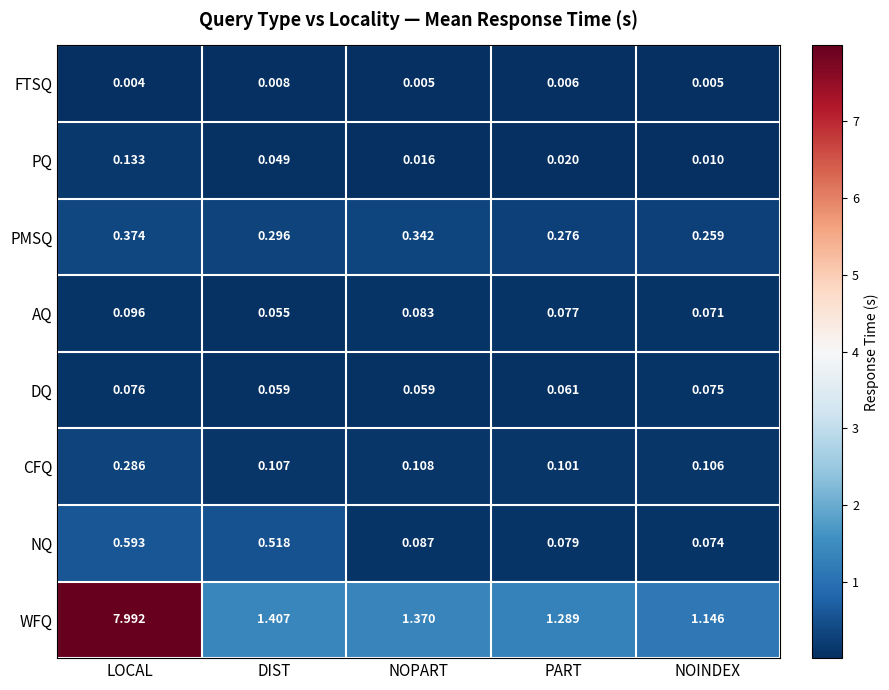

Count the number of categories in the chart.

5